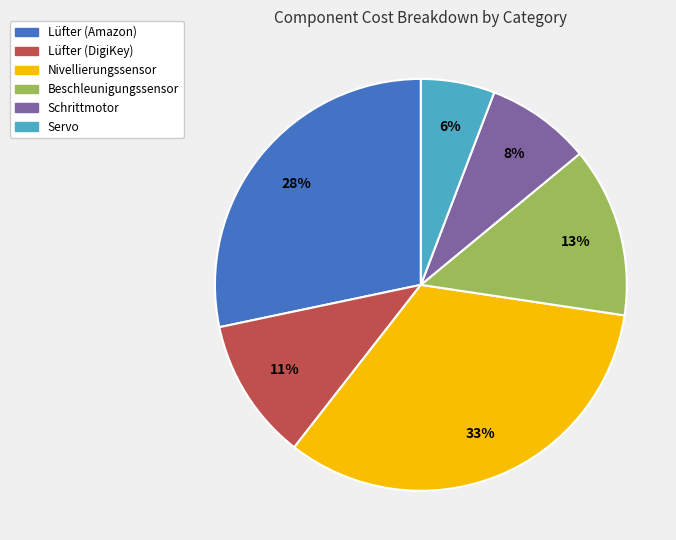

What is the ratio of the value at Lüfter (Amazon) to the value at Lüfter (DigiKey)?

2.5